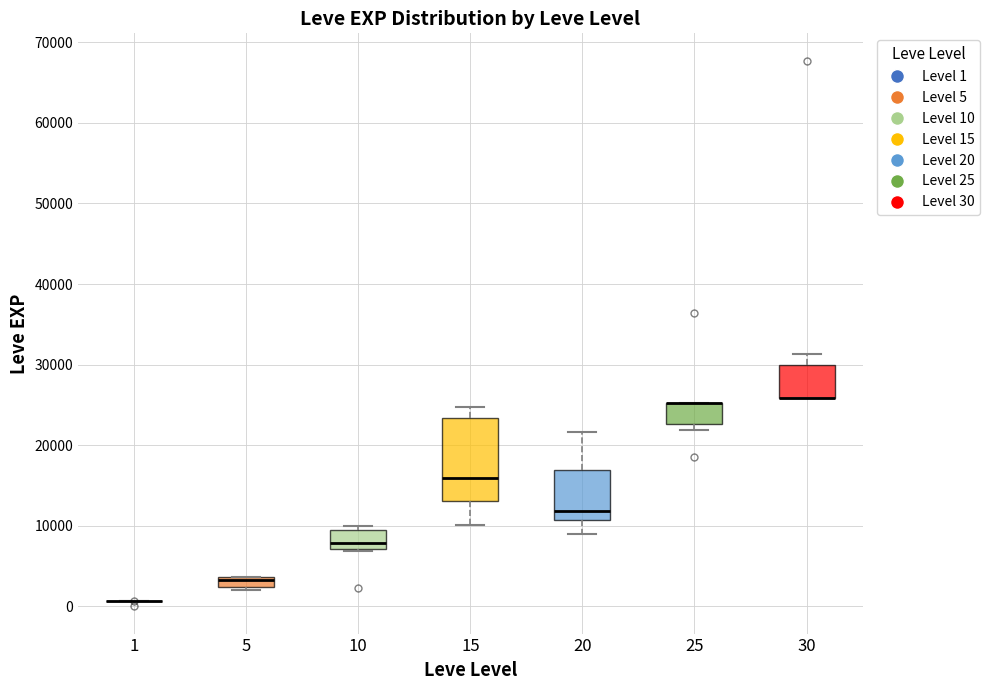

Comparing the boxes themselves (not the whiskers), which one is the tallest?

15